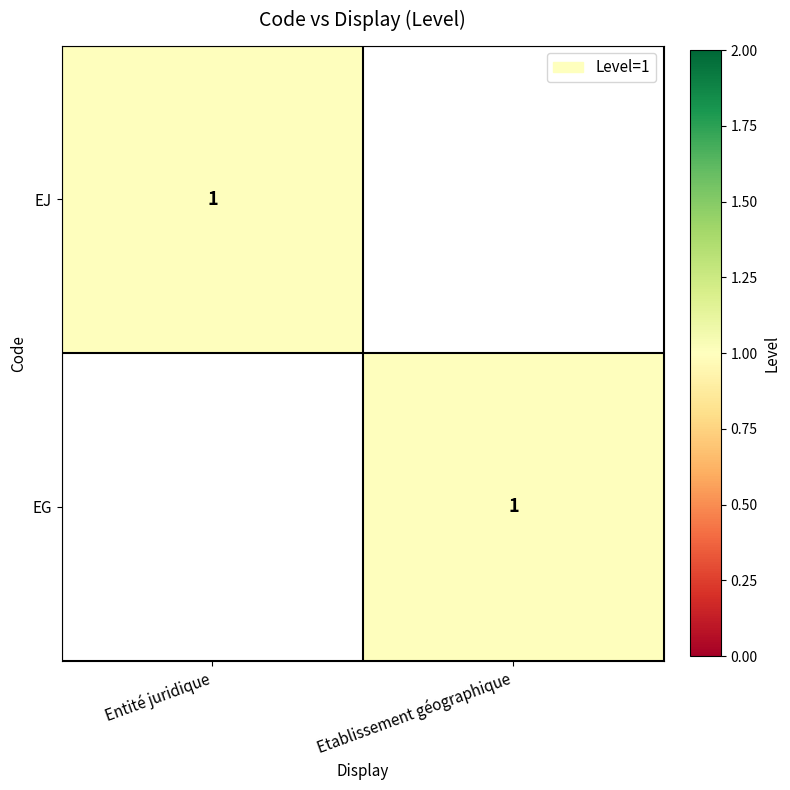

At how many categories does at least one series exceed 0?

2